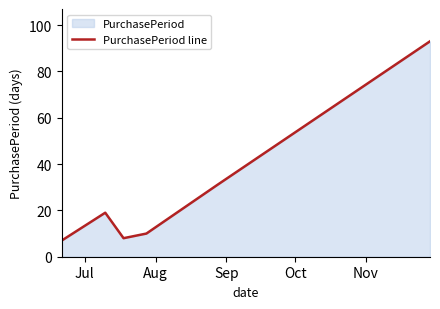

Reading left to right, transcribe all the data shown in this chart.

7	19	8	10	31	93